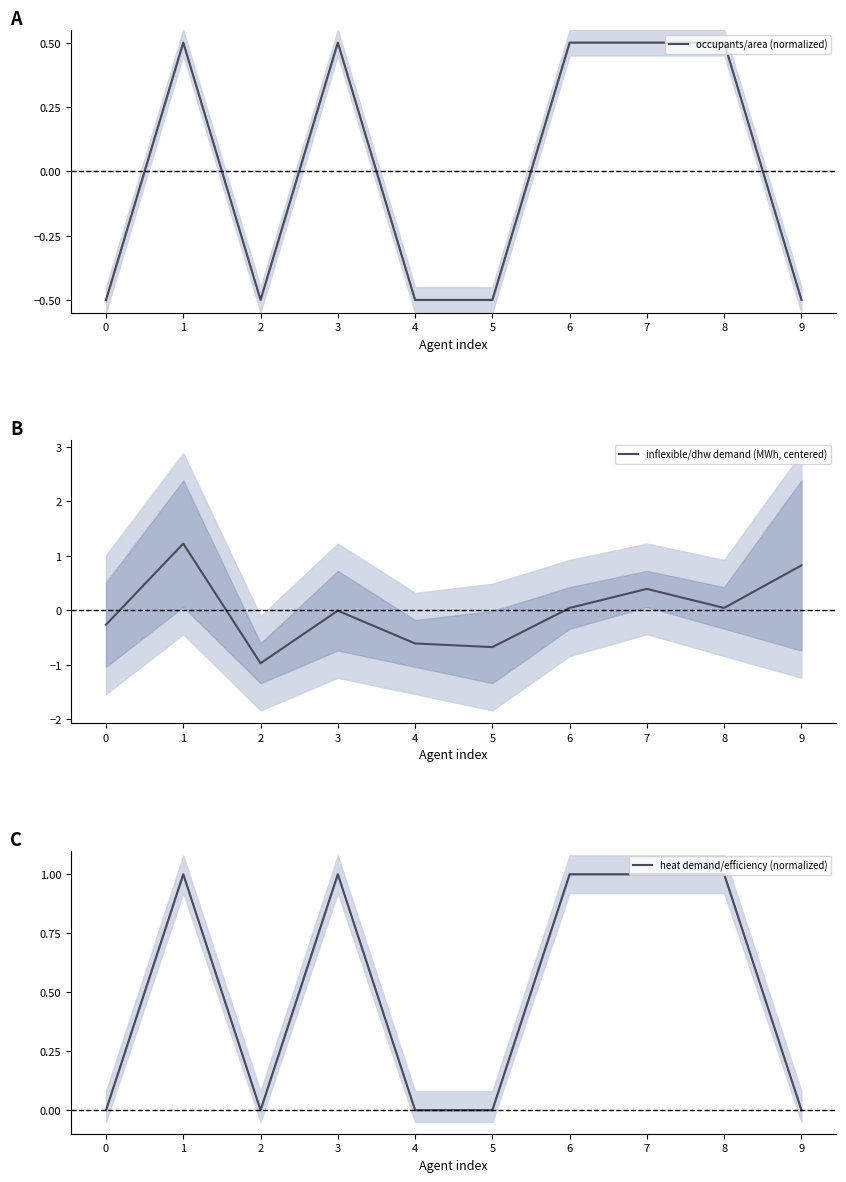

Rank the categories by heat demand/efficiency (normalized) value from highest to lowest.

1, 3, 6, 7, 8, 0, 2, 4, 5, 9